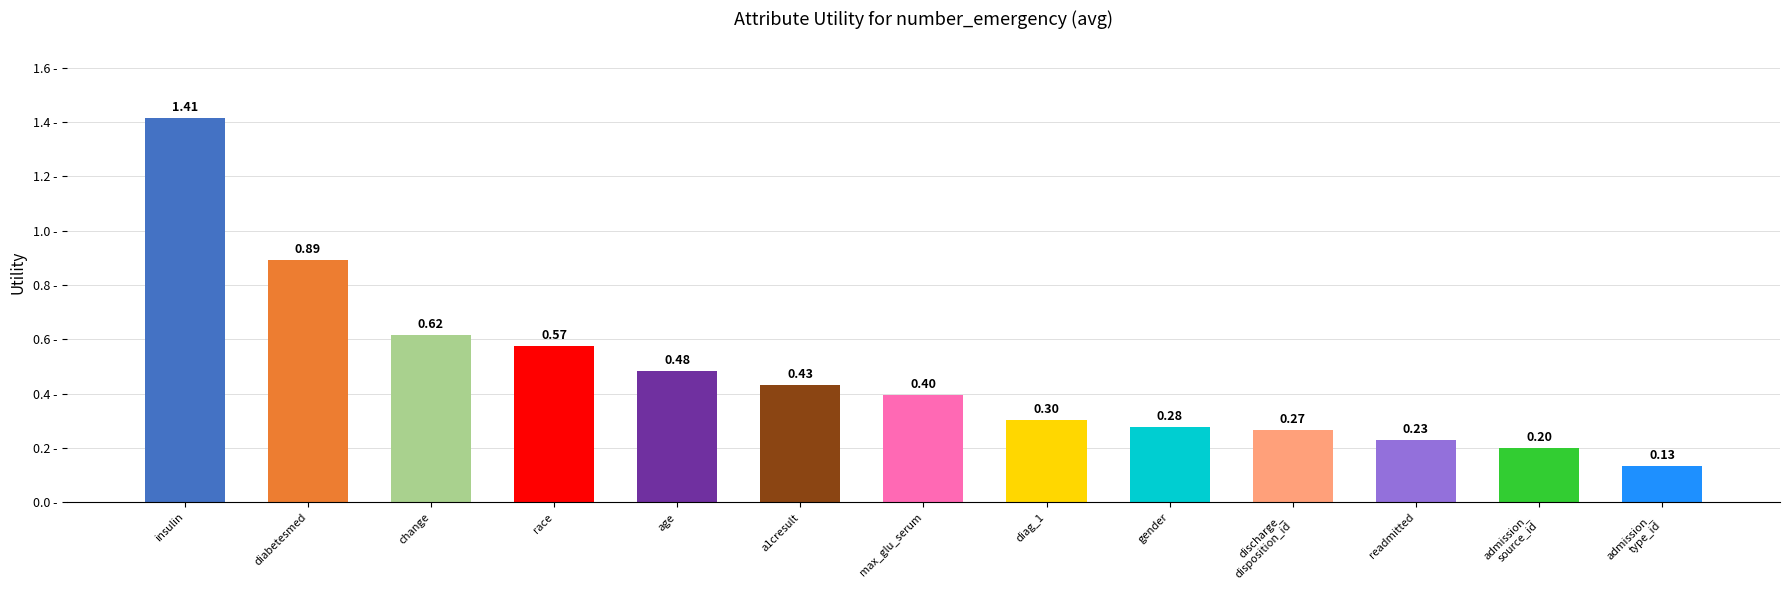

How many bars are there in total?

13